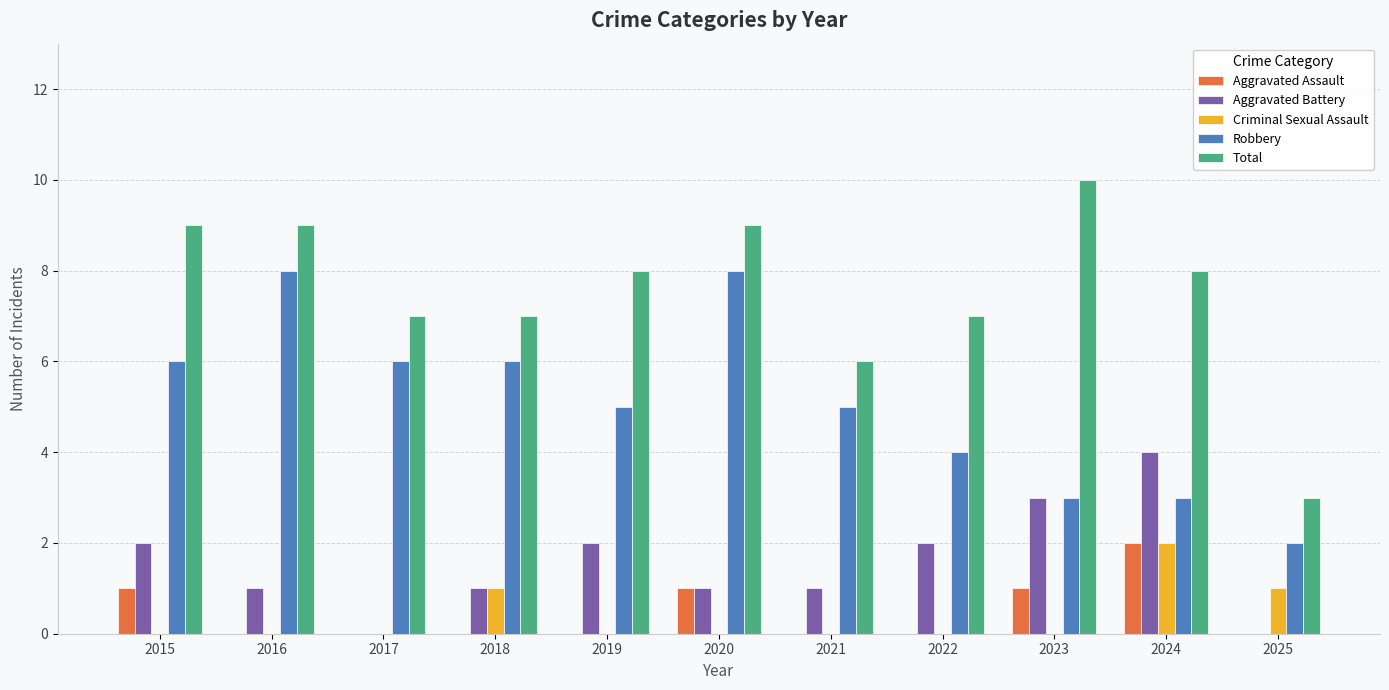

At which category does the chart reach its peak across all series?

2023